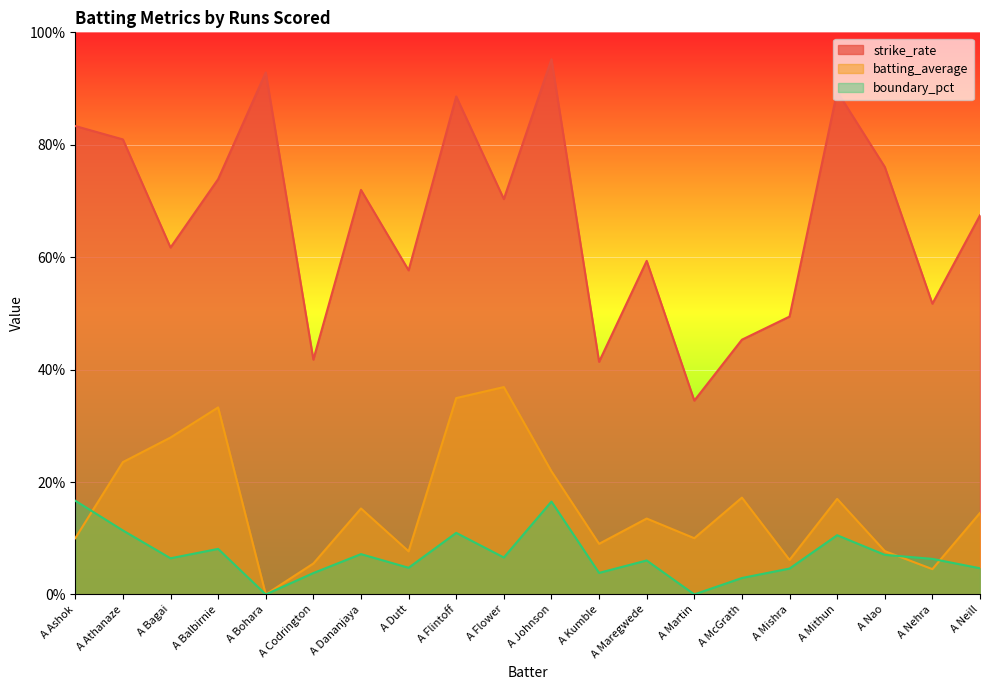

Between A Balbirnie and A Johnson, which series saw the biggest shift?

strike_rate